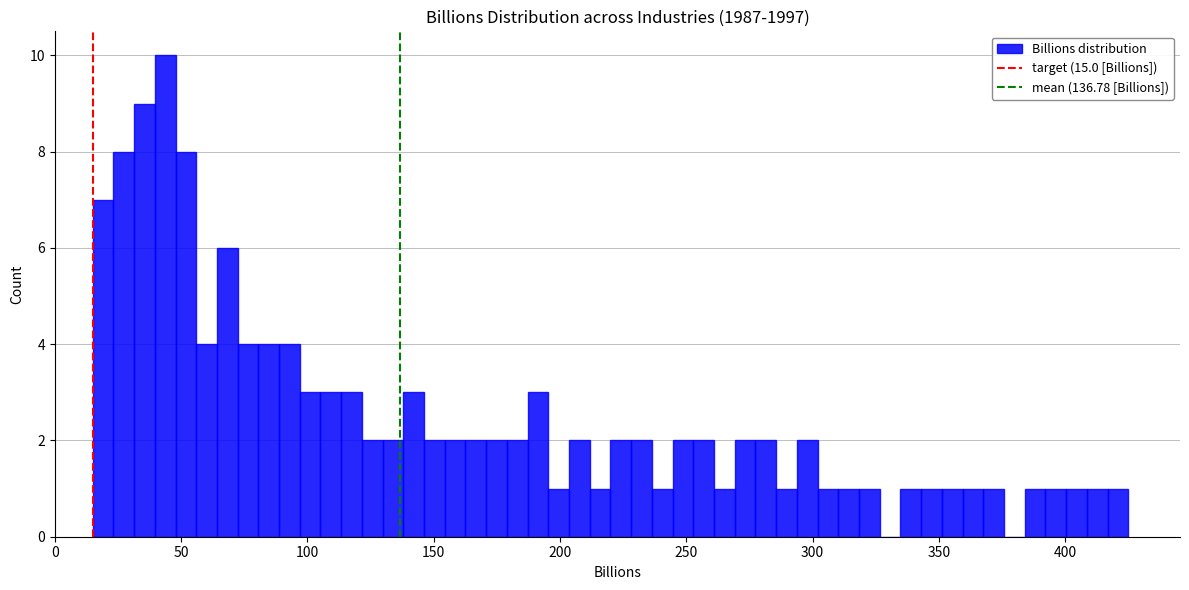

Around what value on the x-axis is the tallest bar? Give the approximate position of its centre, as read against the axis.

45